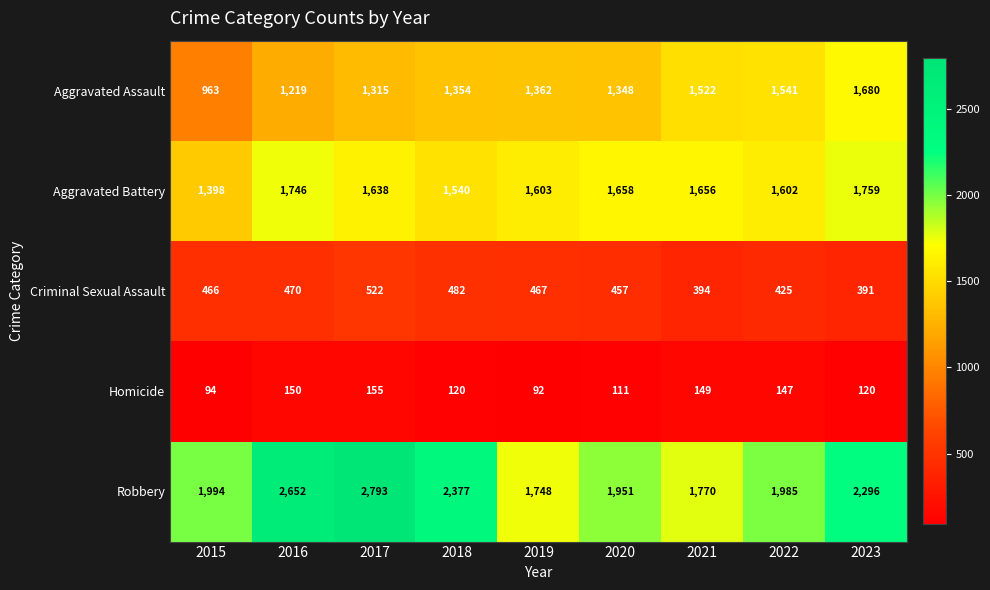

Count the number of categories in the chart.

9